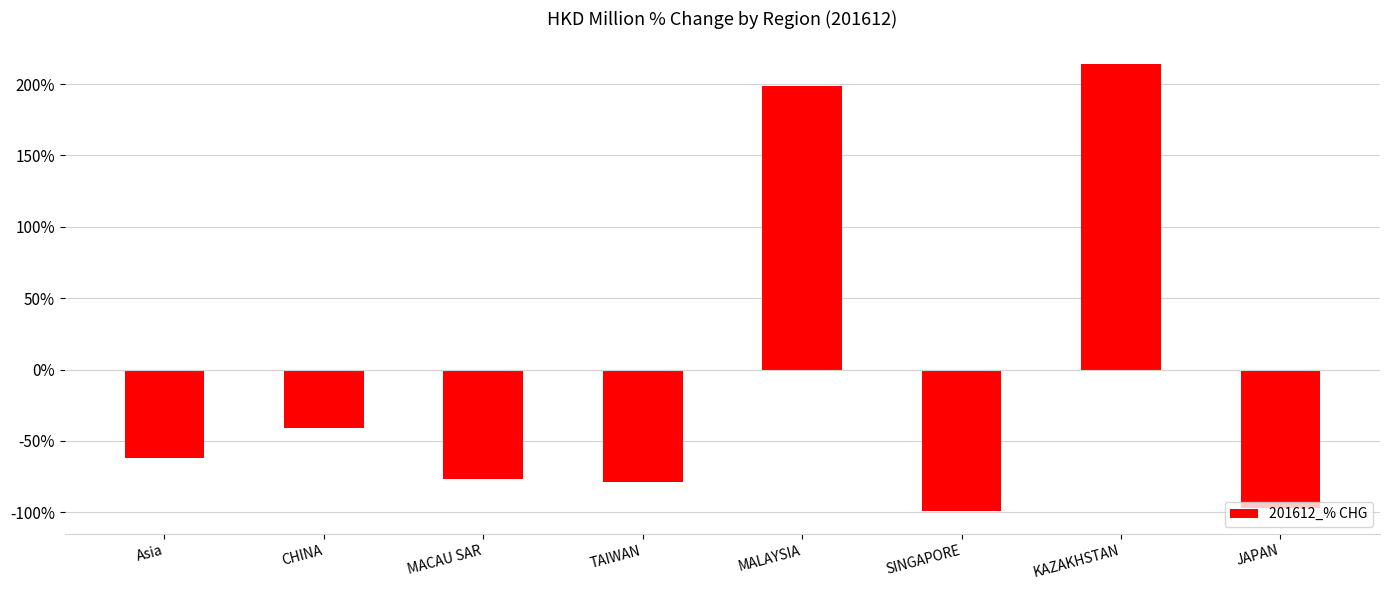

What is the difference between the values at SINGAPORE and JAPAN?

2.2